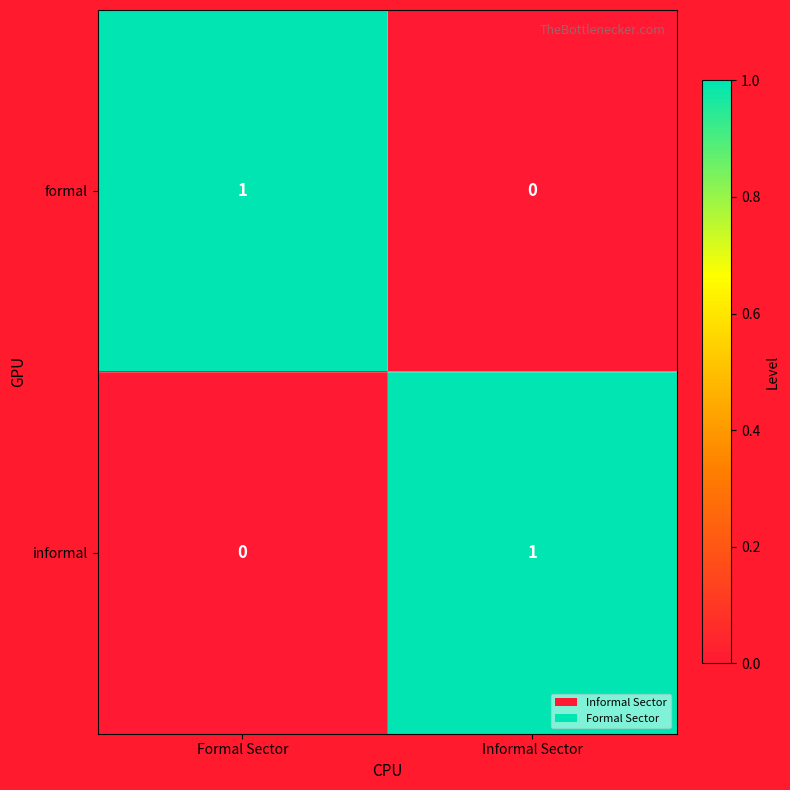

The formal series shows 0 at Informal Sector. True or false?

True